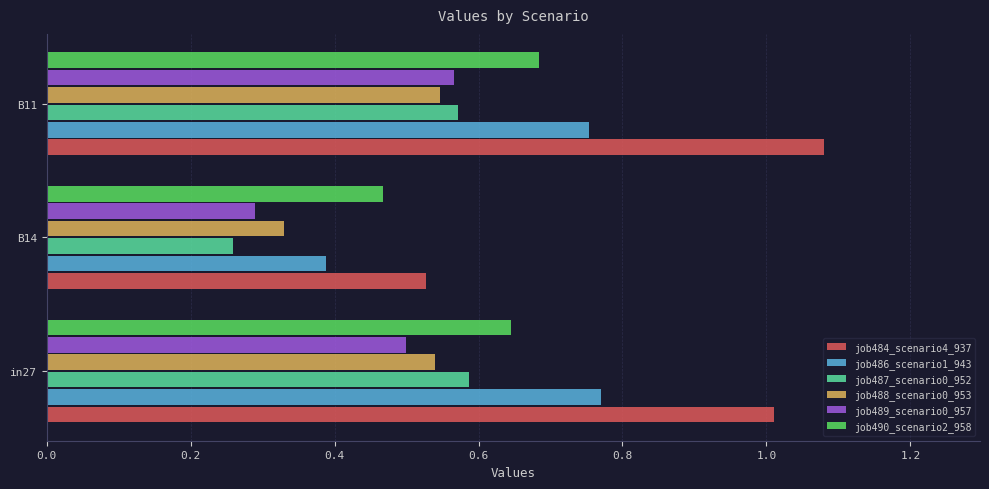

Rank the series by their maximum value, from highest to lowest.

job484_scenario4_937, job486_scenario1_943, job490_scenario2_958, job487_scenario0_952, job489_scenario0_957, job488_scenario0_953